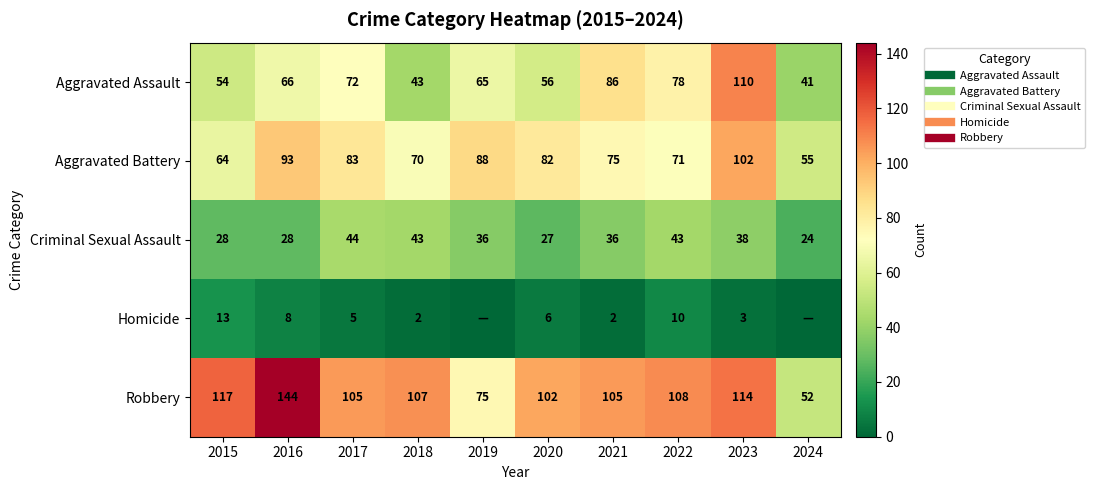

Is the value of Criminal Sexual Assault at 2024 greater than the value of Aggravated Battery at 2023?

No